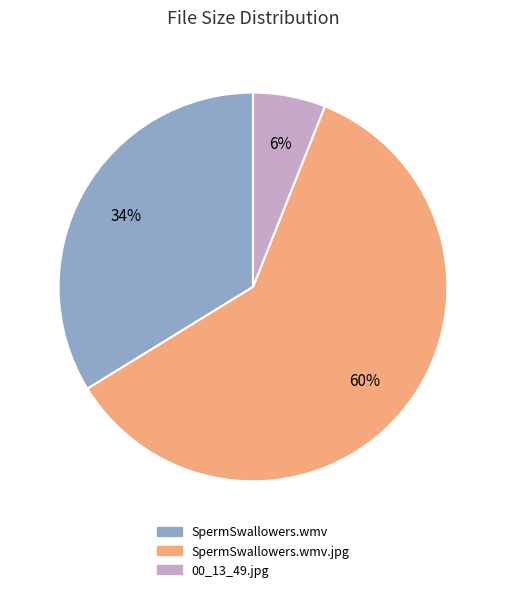

How many slices are in this pie chart?

3